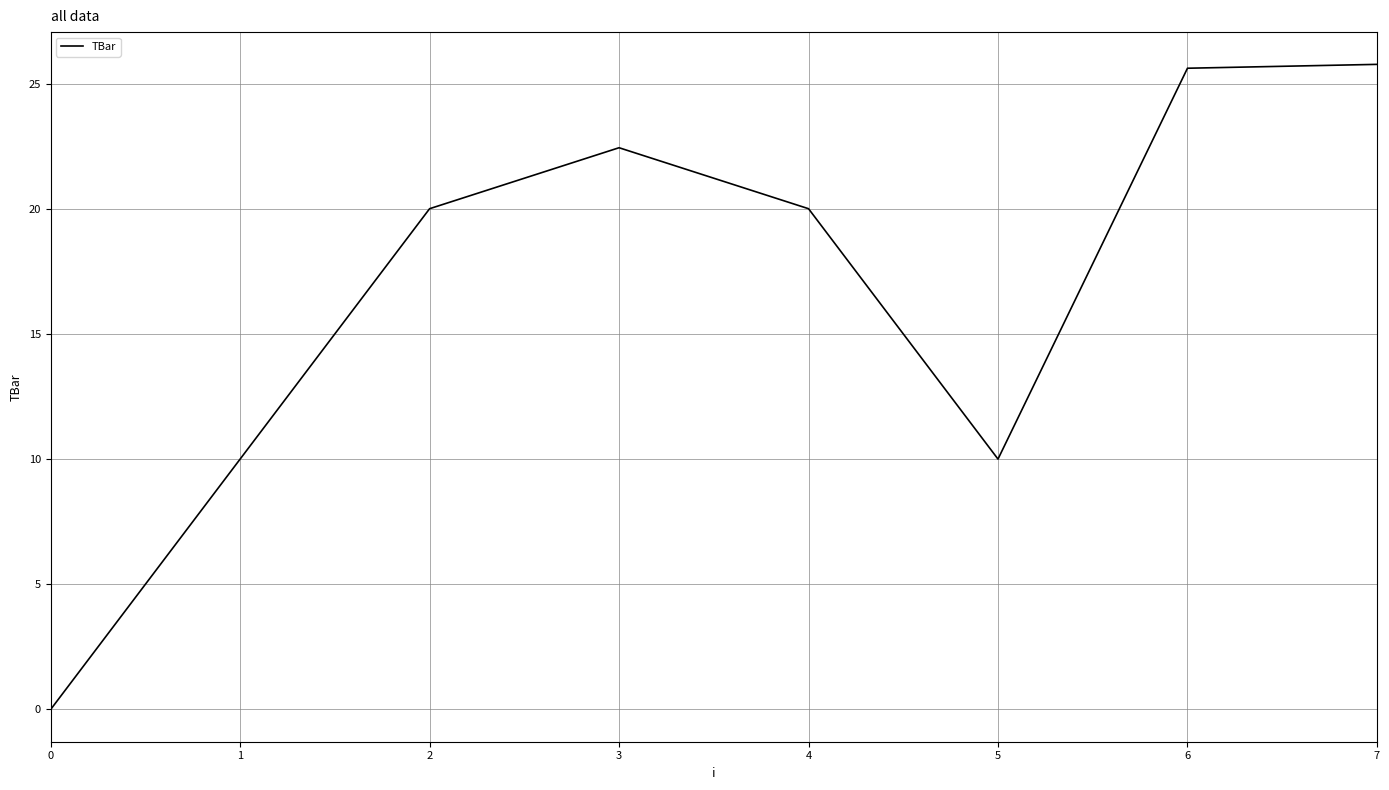

What is the greatest value displayed?

25.8